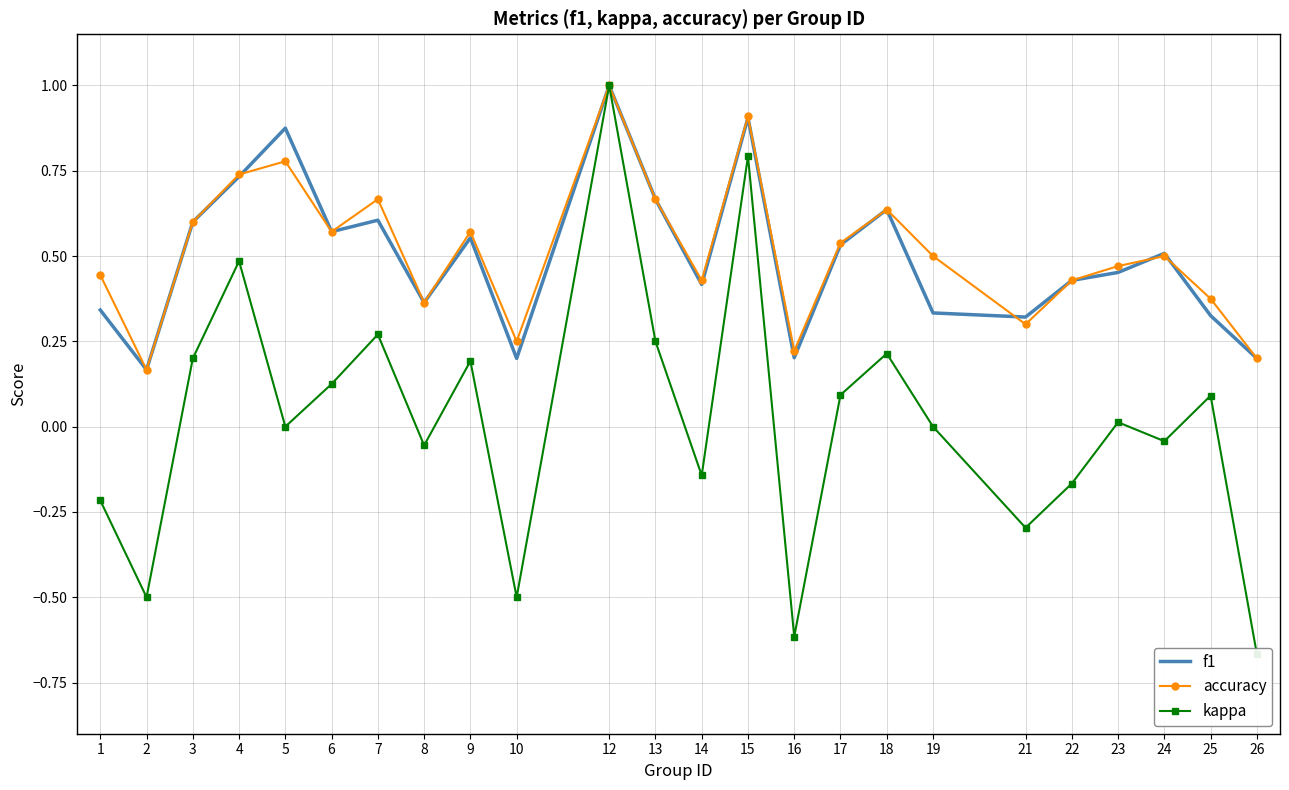

True or false: f1 has a value of 0.7 at 4.

True